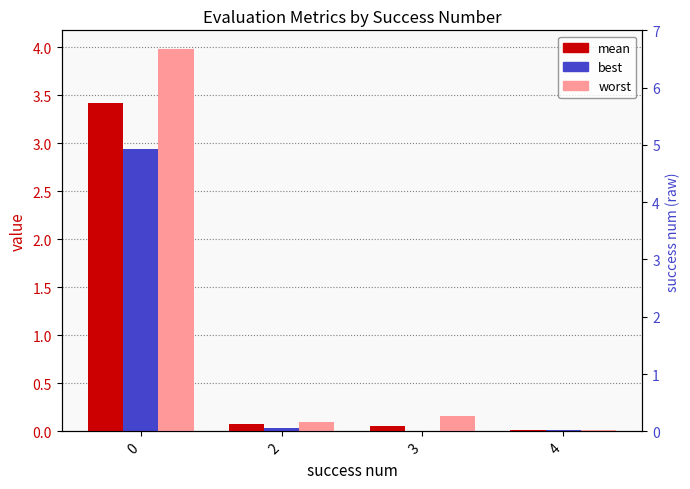

Is the value of best at 4 greater than the value of mean at 0?

No